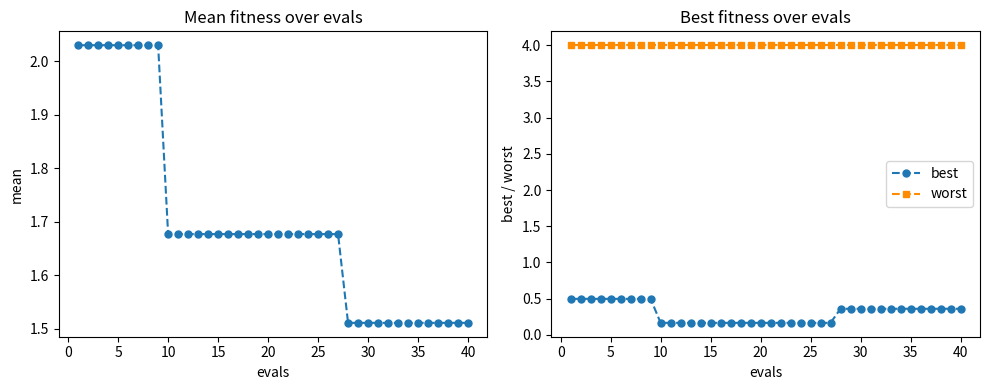

The best series shows 0.2 at 35. True or false?

False